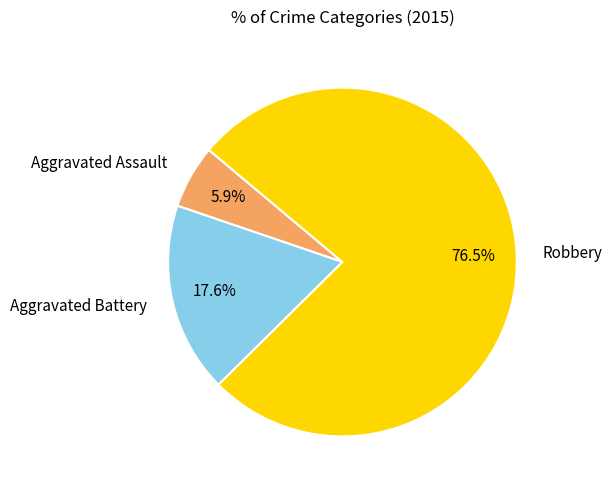

Does Robbery account for over 50% of the chart?

Yes